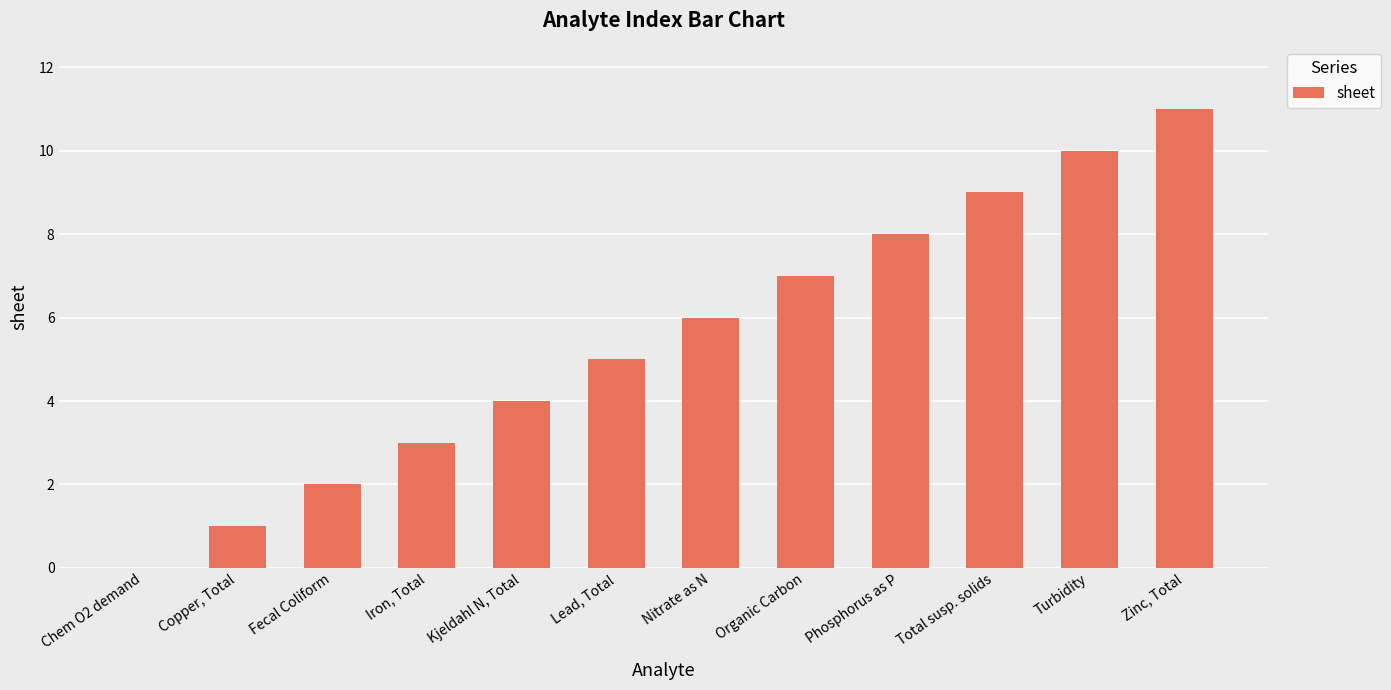

What is the sum of all values?

66